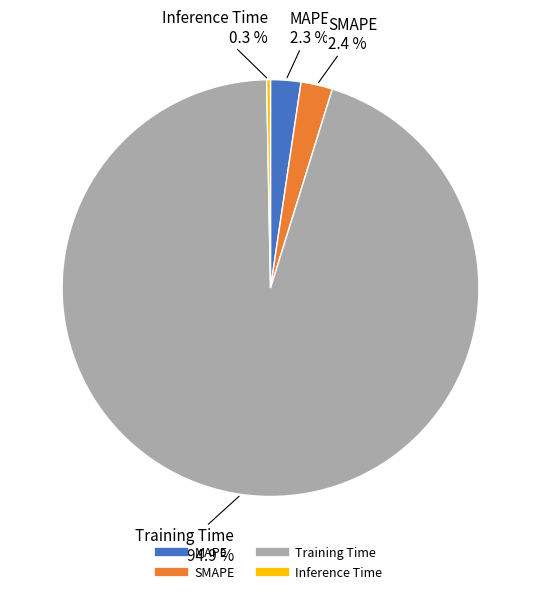

To the nearest percent, what portion does Training Time represent?

95%